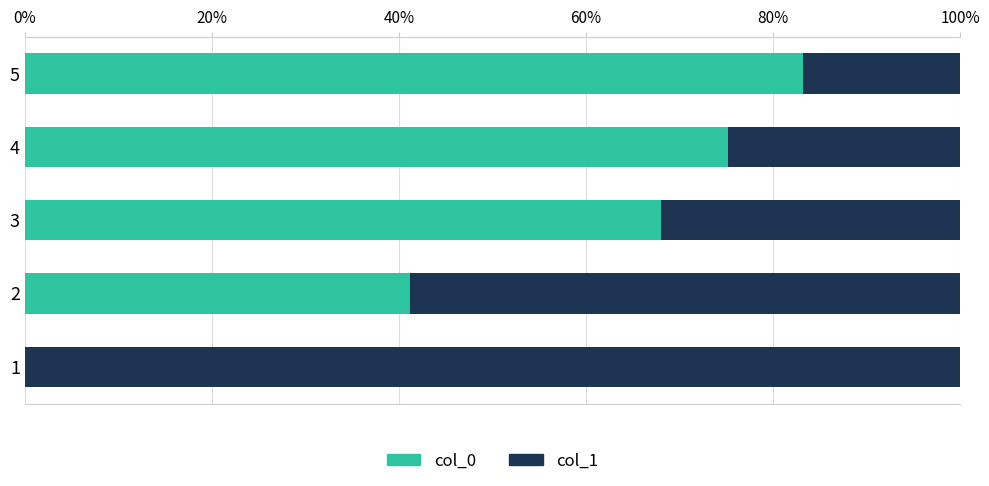

What are all the series names shown in the legend?

col_0, col_1